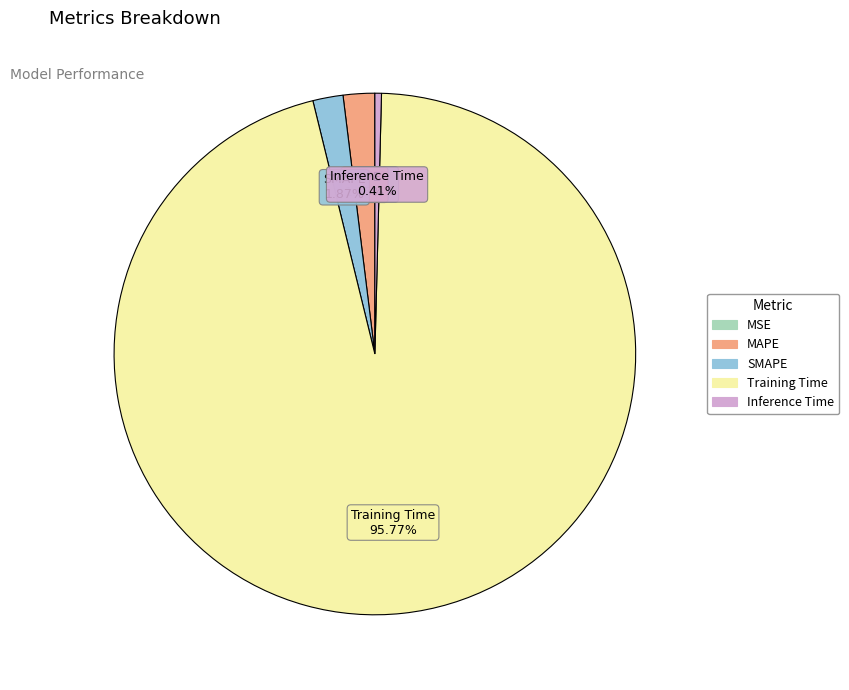

Is MAPE the majority of the pie?

No